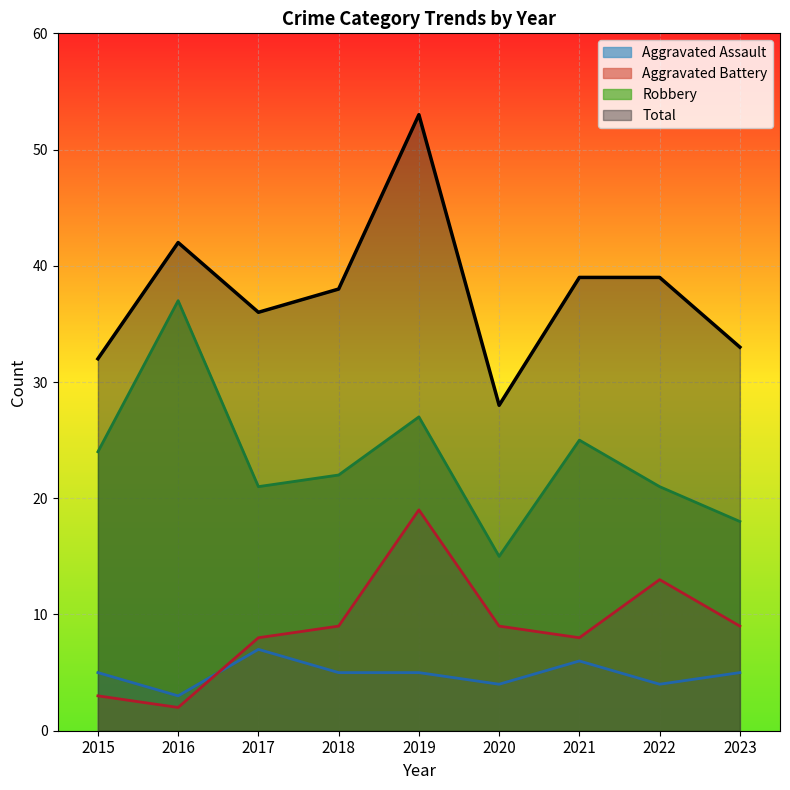

Does the chart display data point markers on the line(s)?

No